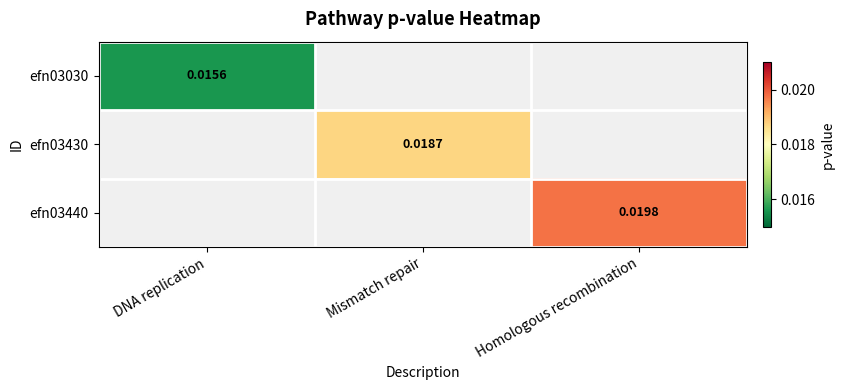

Between DNA replication and Homologous recombination, which is larger?

Homologous recombination